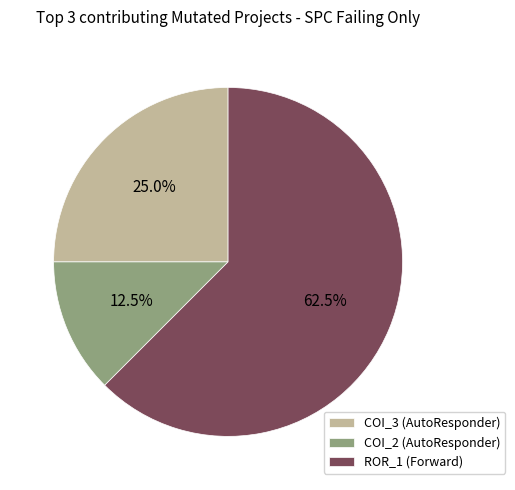

Which slice is the smallest?

COI_2 (AutoResponder)